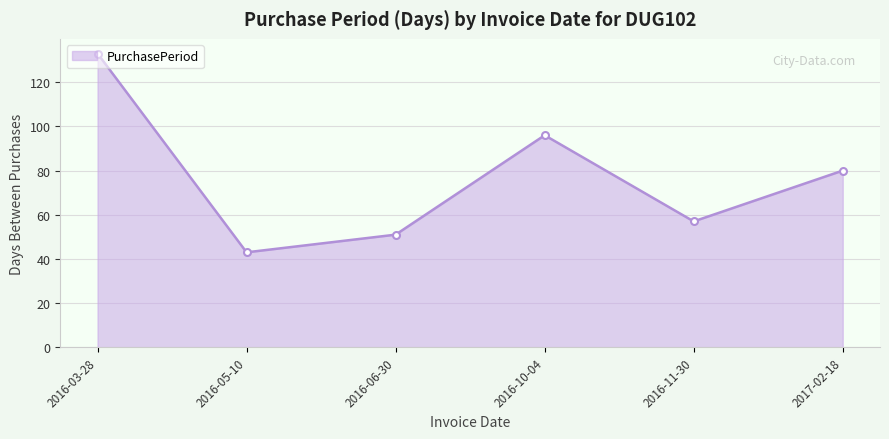

What is the change in value from 2016-11-30 to 2017-02-18?

+23